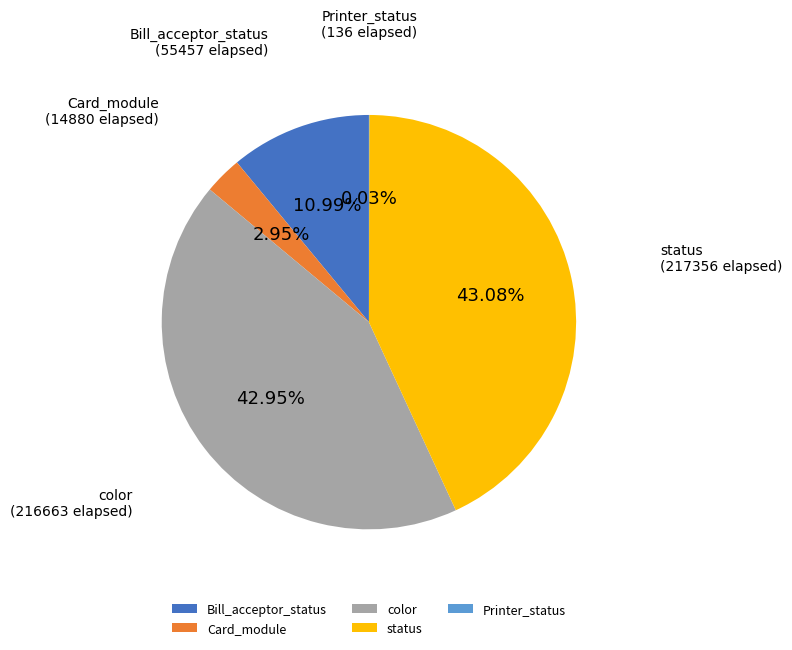

Is there any slice that represents more than half of the pie?

No